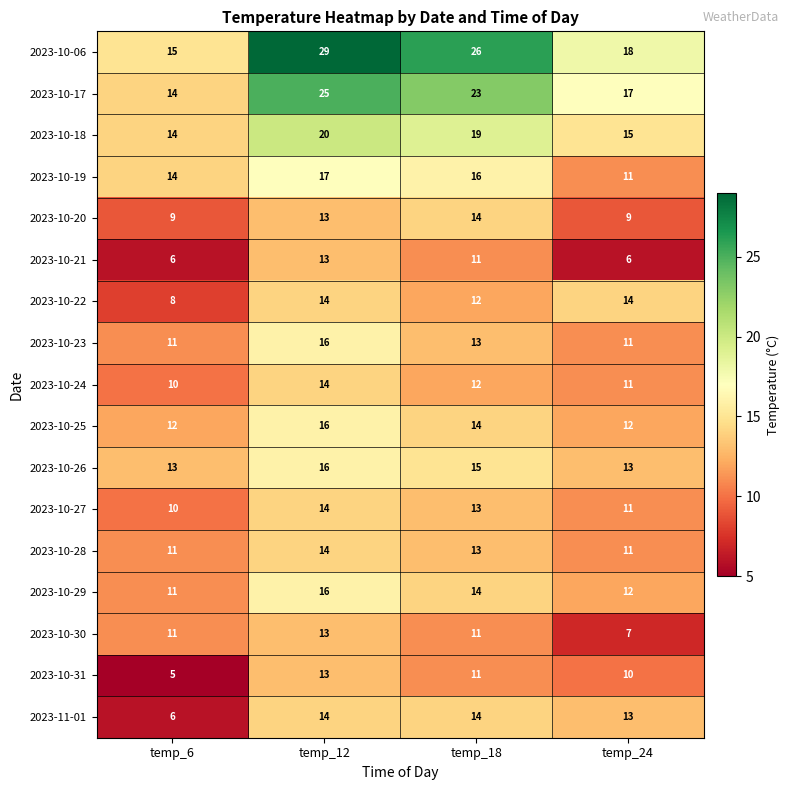

Rank the categories by 2023-10-29 value from highest to lowest.

temp_12, temp_18, temp_24, temp_6